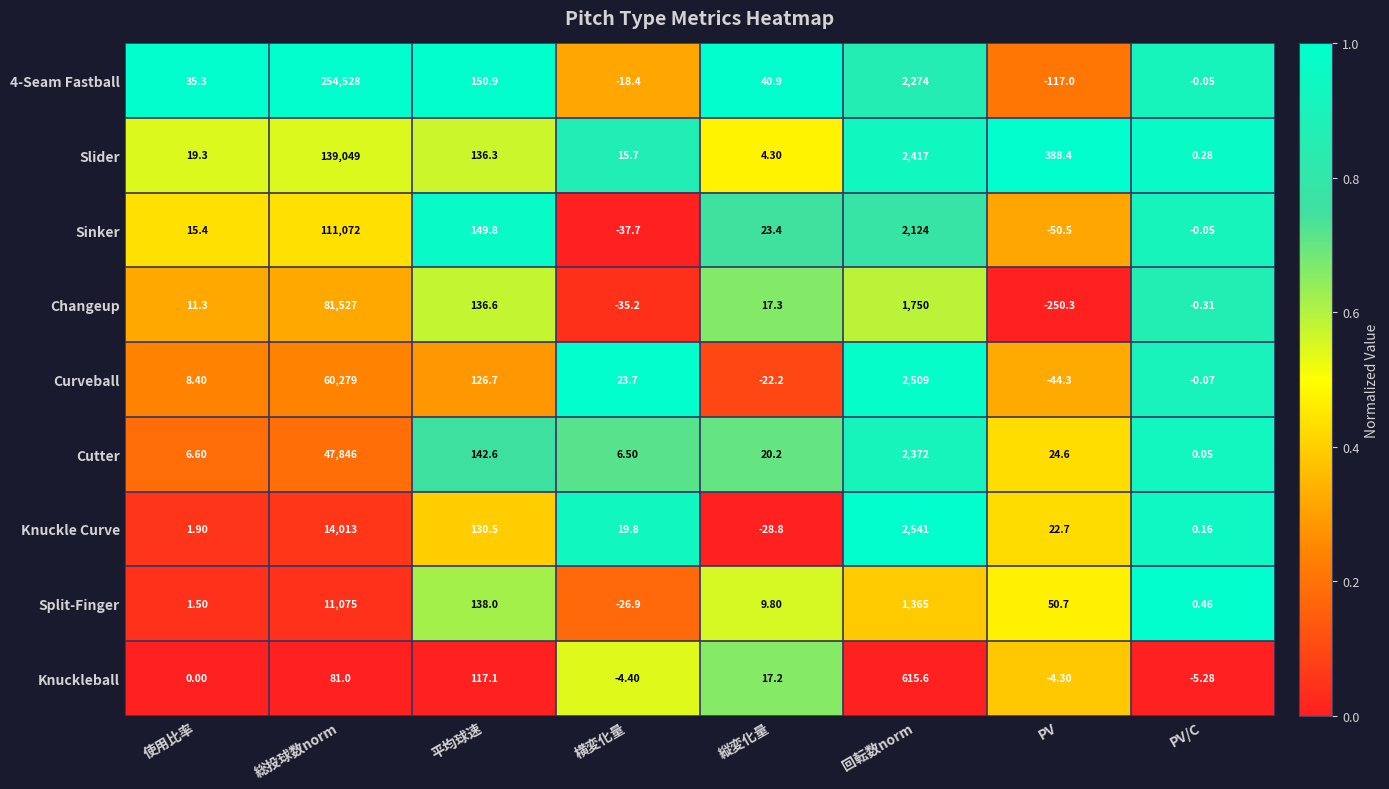

What is the total value across all series at 総投球数norm?

719470.0